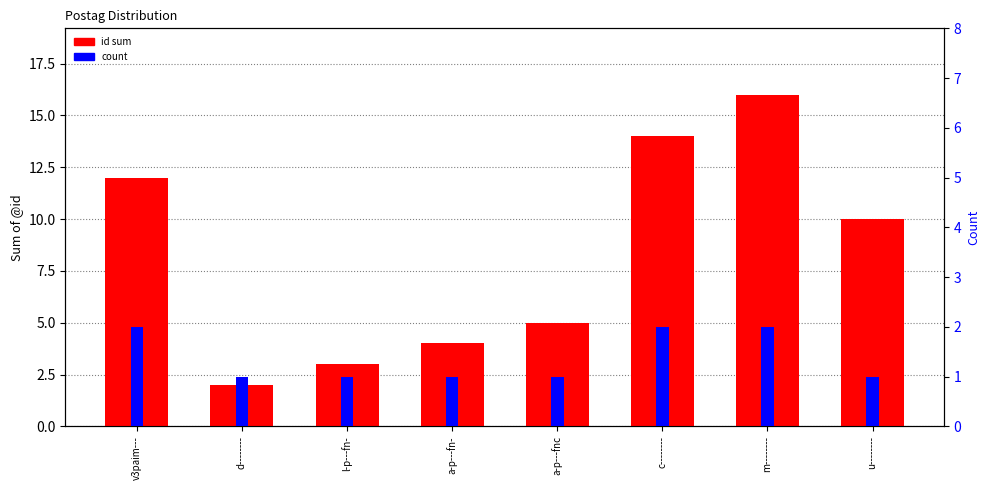

What is the approximate value of id sum at l-p---fn-, to the nearest 5?

5